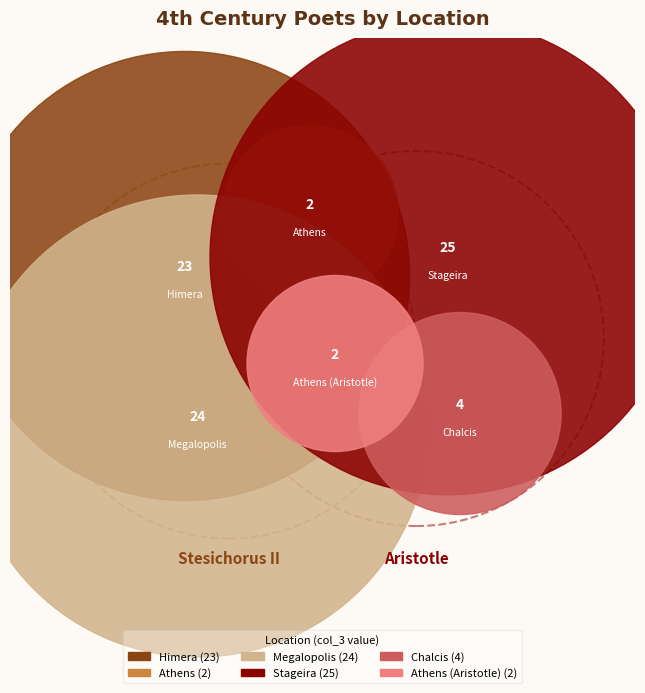

Is Himera the majority of the pie?

No